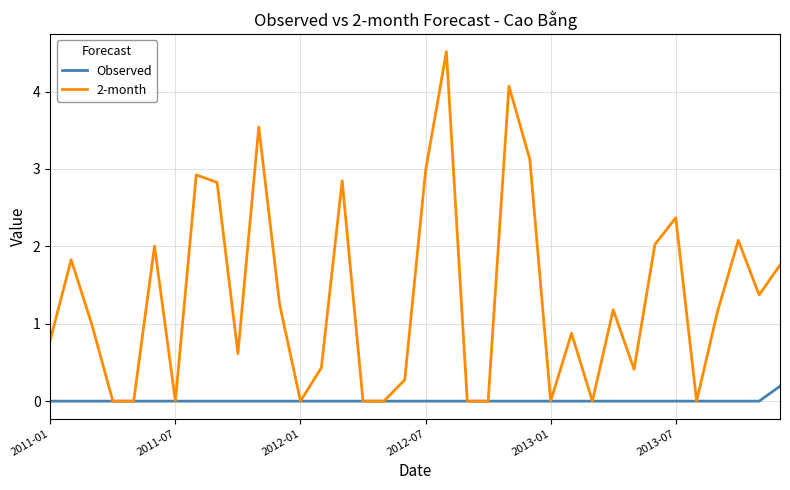

List the series in order of their overall mean, highest first.

2-month, Observed